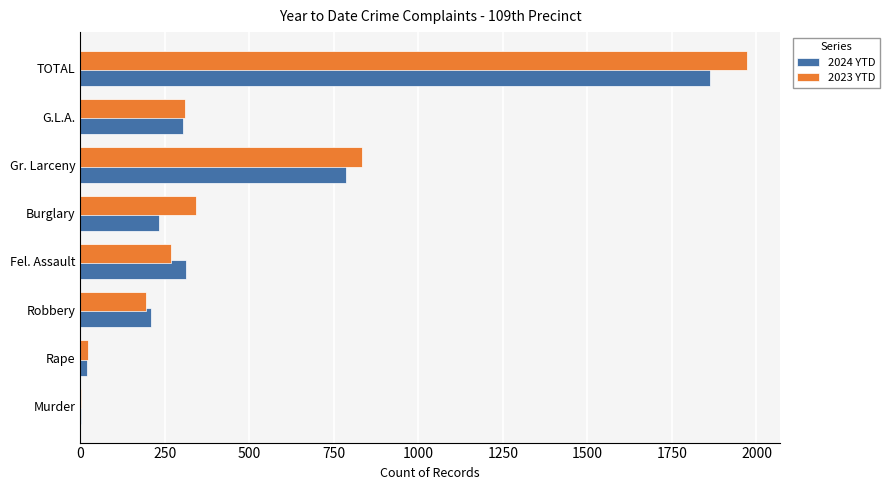

Which series has the largest total across all categories?

2023 YTD